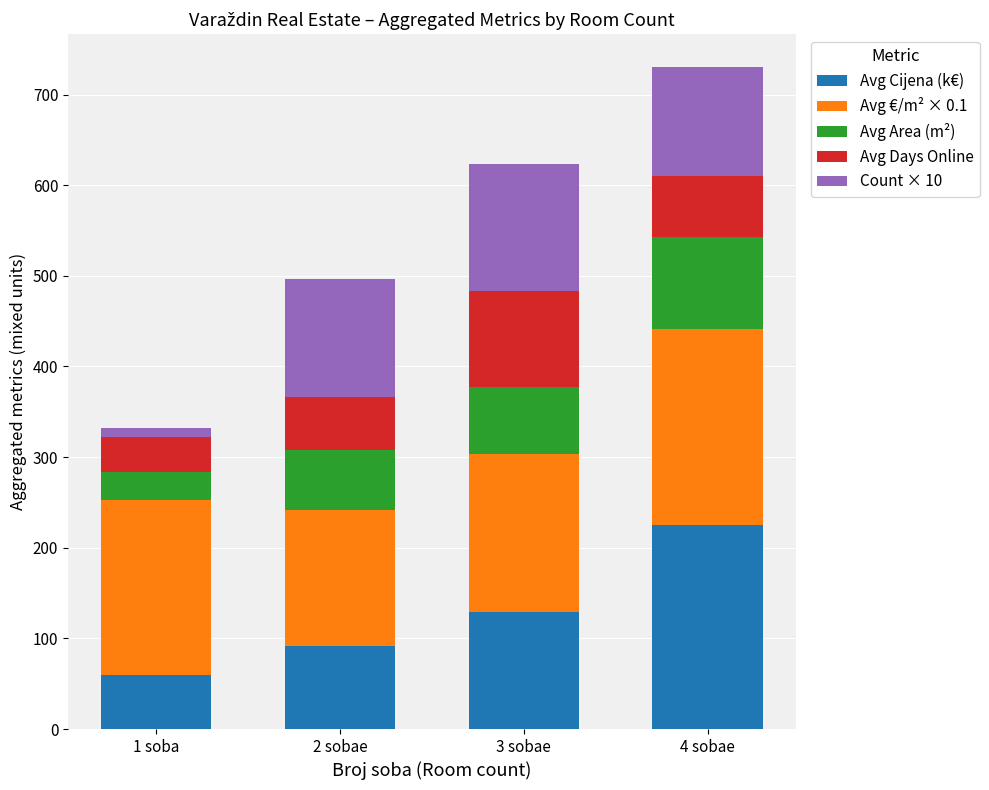

At which category is the sum across all series the highest?

4 sobae